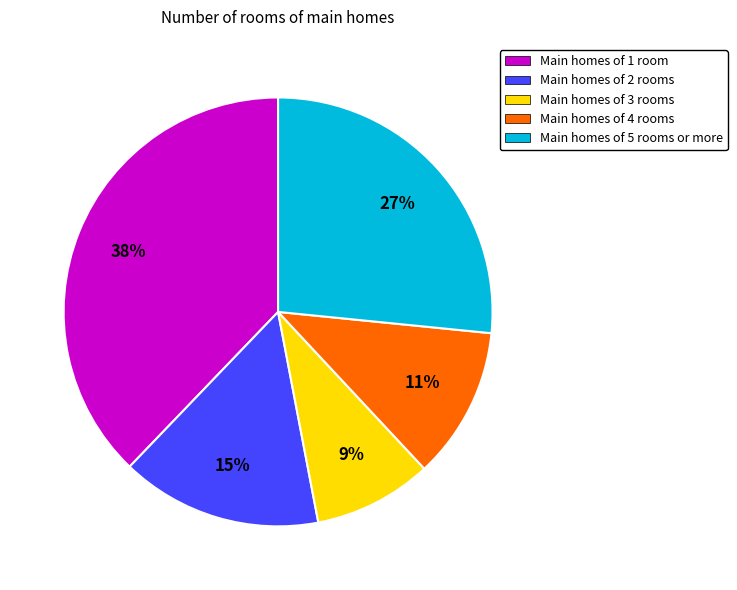

To the nearest percent, what percentage of the pie is Main homes of 2 rooms?

15%